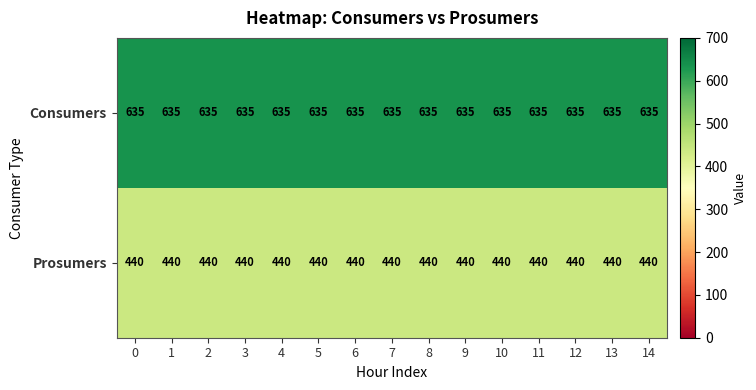

What is the total value across all series at 10?

1075